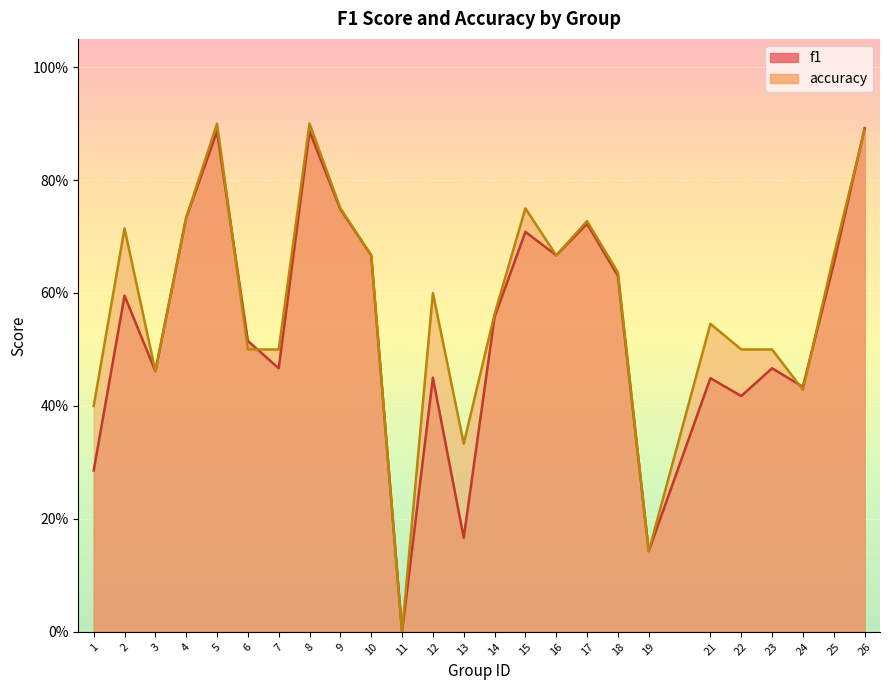

Where is the first local minimum for accuracy?

3